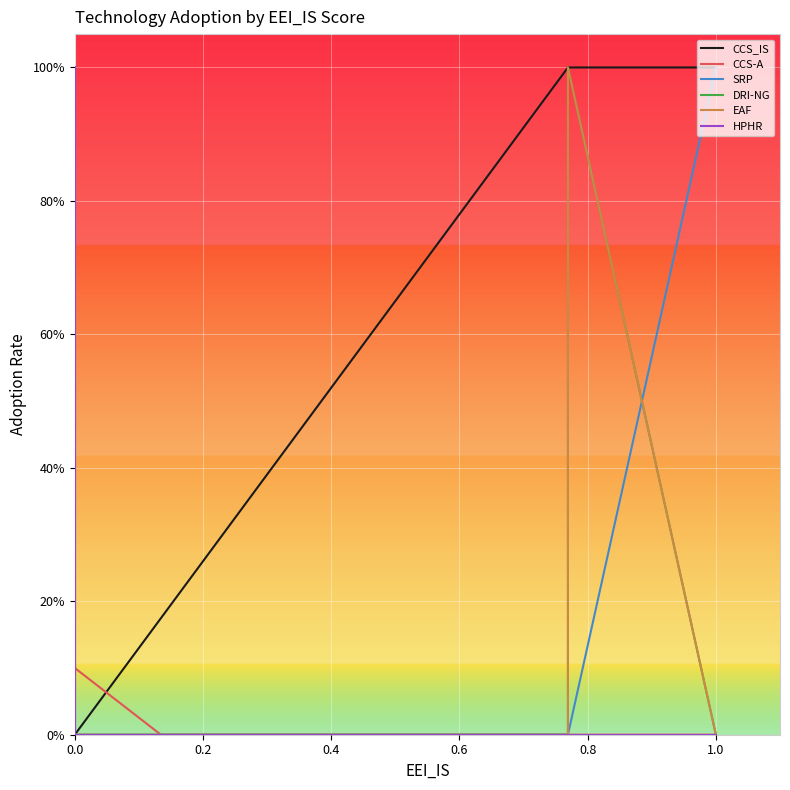

How many values in the HPHR series exceed 0?

7